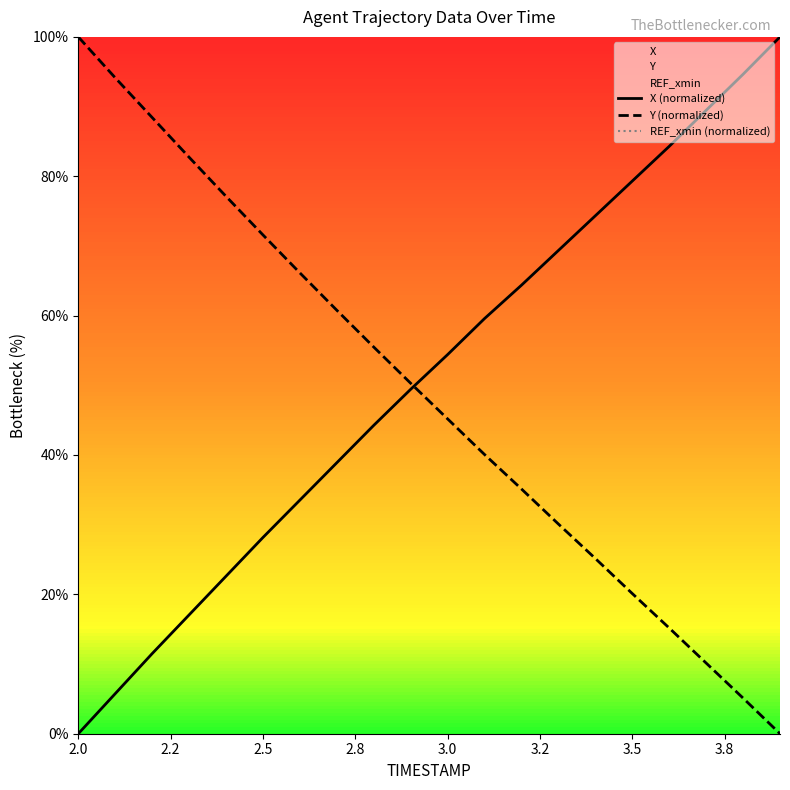

What is the maximum value for Y (normalized)?

100.0